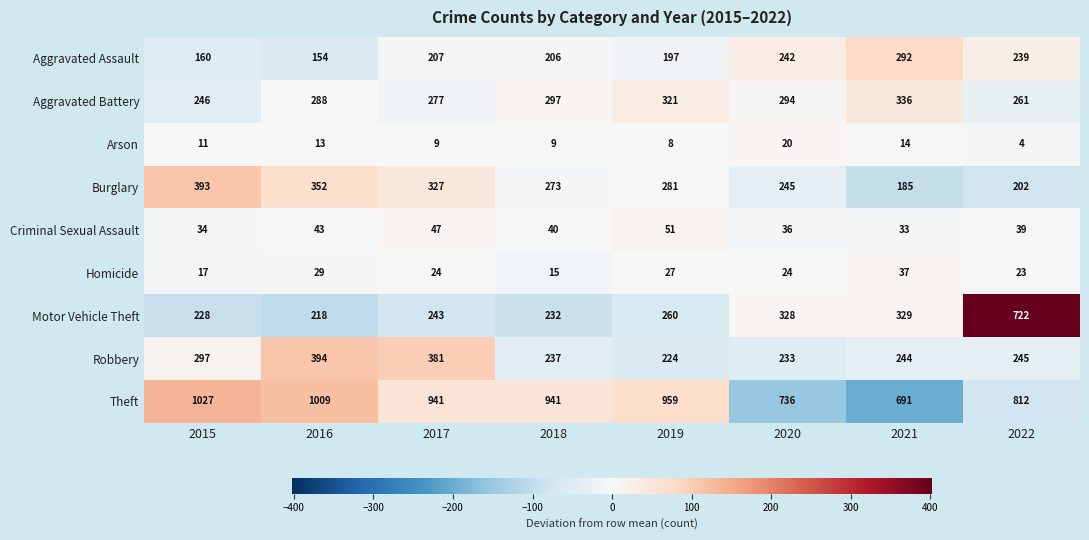

How many categories are shown in the chart?

8